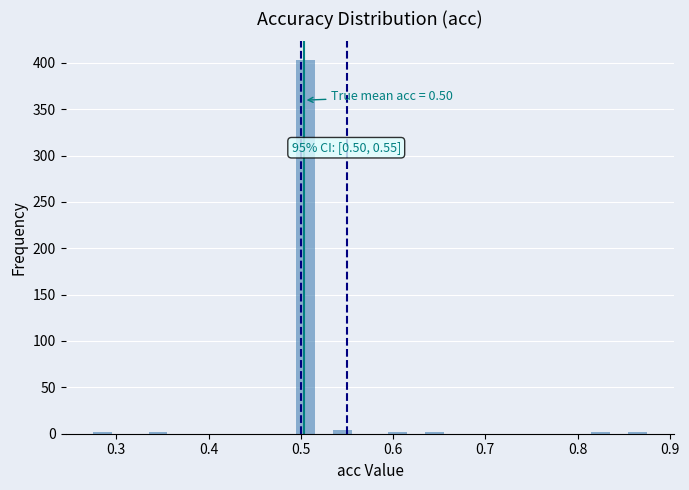

Read against the x-axis, roughly where is the centre of the tallest bar?

0.51